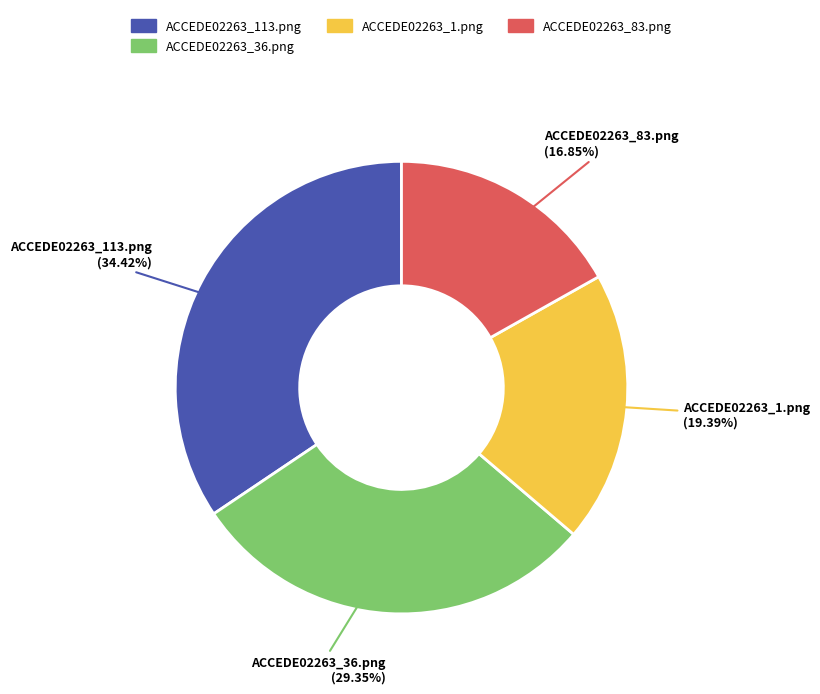

Combined, what portion of the pie is ACCEDE02263_83.png and ACCEDE02263_1.png?

36.2%